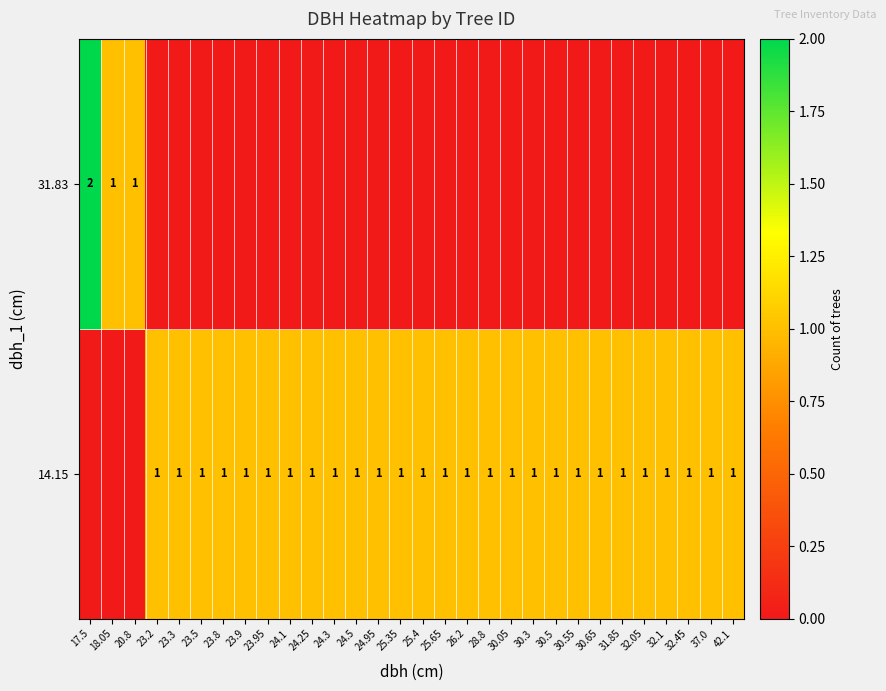

Is it true that 14.15 equals 0 at 32.45?

False